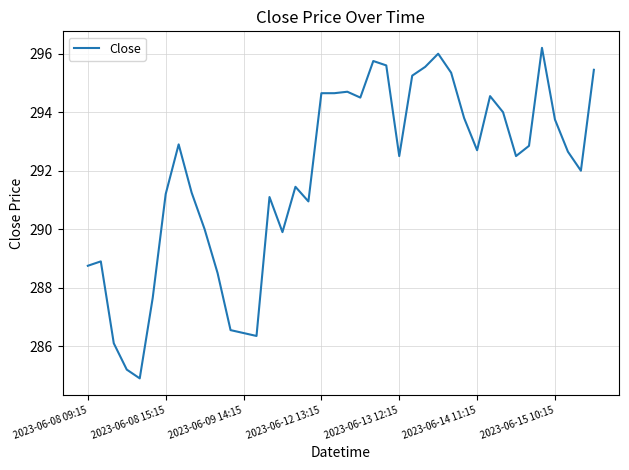

What is the difference between the maximum and minimum values?

11.3